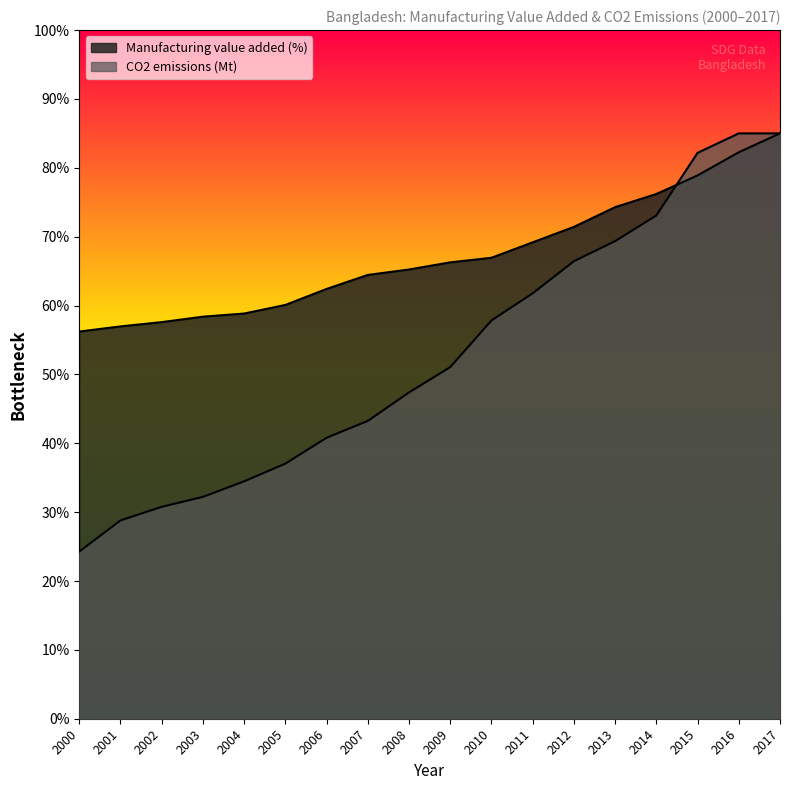

Reading left to right, transcribe all the data shown in this chart.

Manufacturing value added (%): 56.2	57.0	57.6	58.4	58.8	60.1	62.4	64.4	65.2	66.3	66.9	69.2	71.4	74.3	76.2	78.9	82.3	85.0
CO2 emissions (Mt): 24.3	28.8	30.8	32.2	34.5	37.0	40.8	43.2	47.4	51.1	57.8	61.8	66.4	69.4	73.1	82.2	85.0	85.0